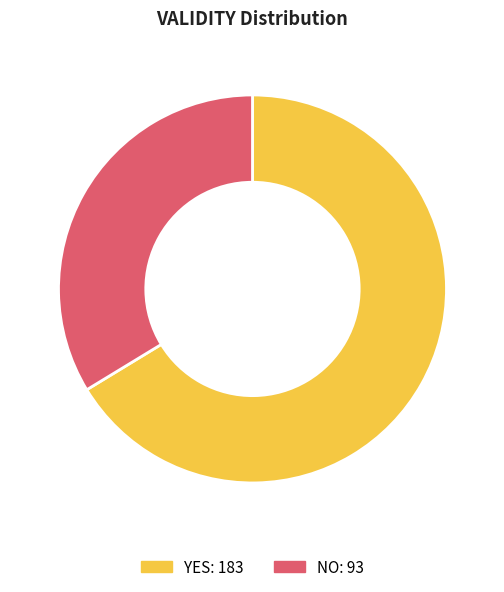

Is there a majority slice in this chart?

Yes